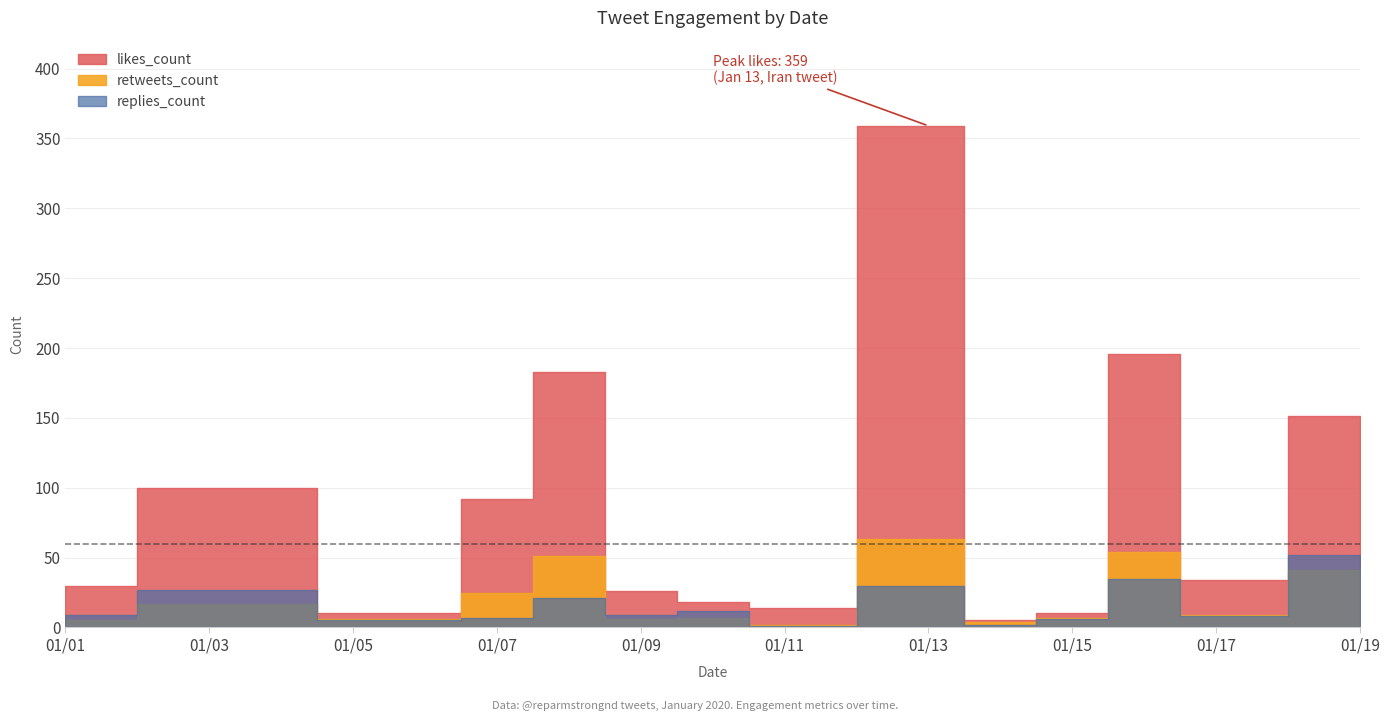

Between 2020-01-06 and 2020-01-19, which is larger?

2020-01-19